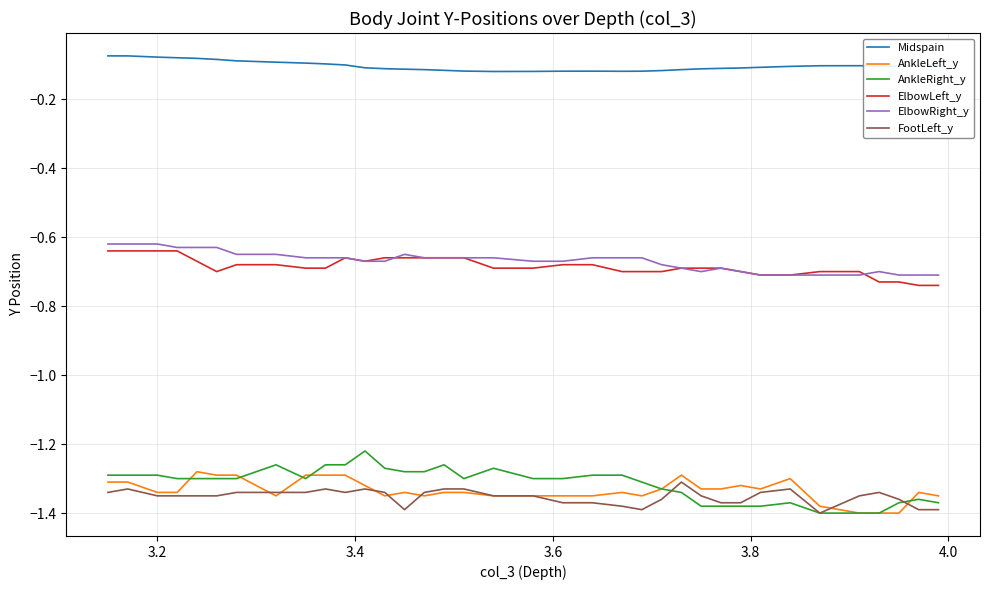

True or false: Midspain has a value of -0.0 at 11.

False